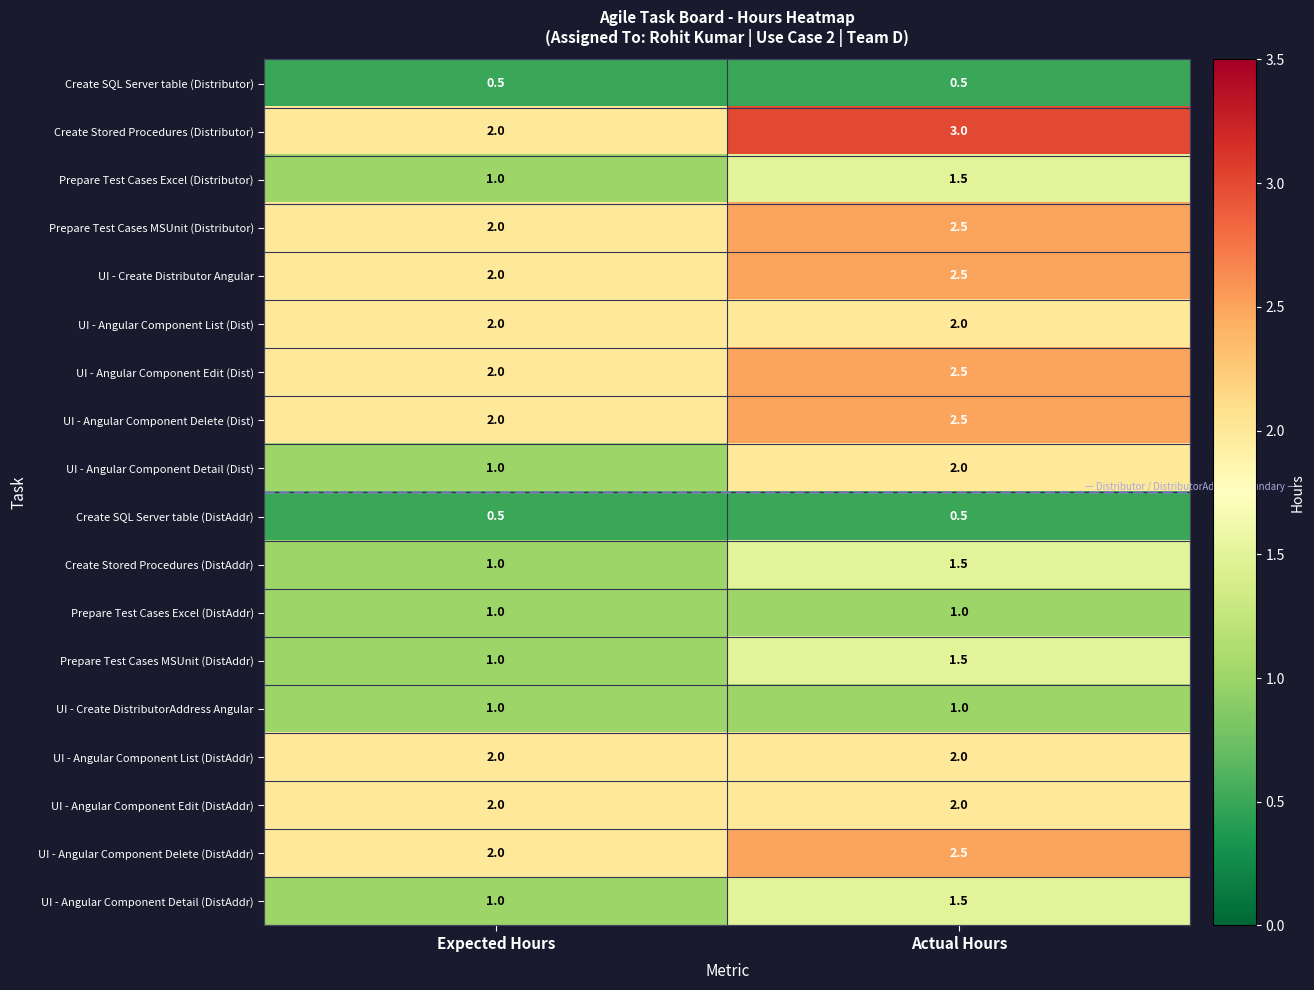

True or false: UI - Angular Component Detail (DistAddr) has a value of 1.5 at Actual Hours.

True